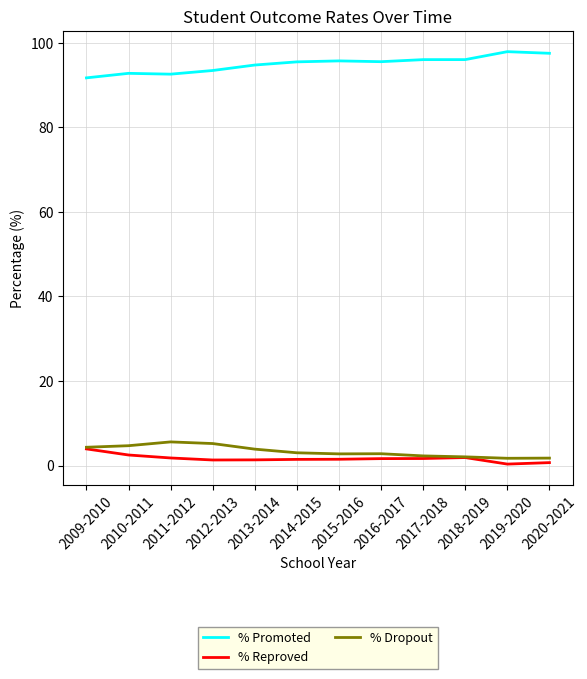

The % Reproved series shows 1.4 at 2013-2014. True or false?

True